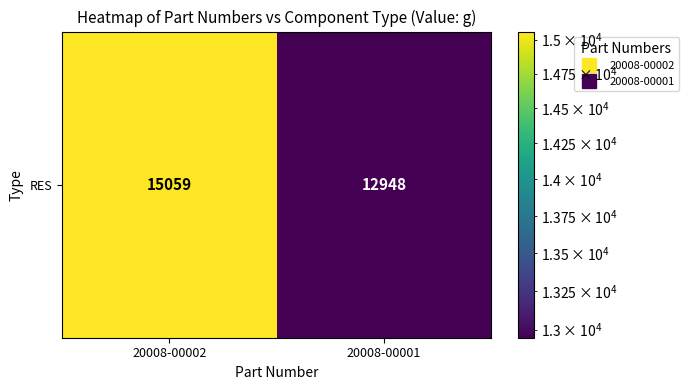

How many values are between 12948 and 15059?

2